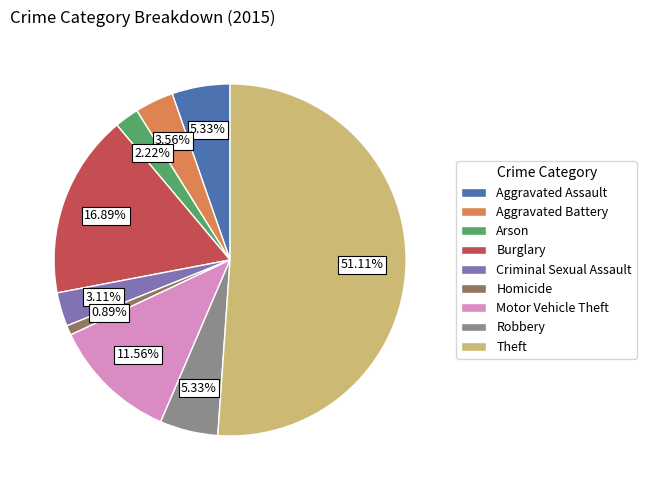

Is the sum of Aggravated Assault and Homicide greater than half?

No